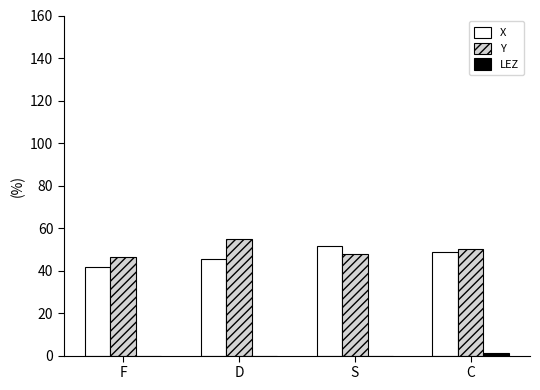

The X series shows 48.5 at C. True or false?

True